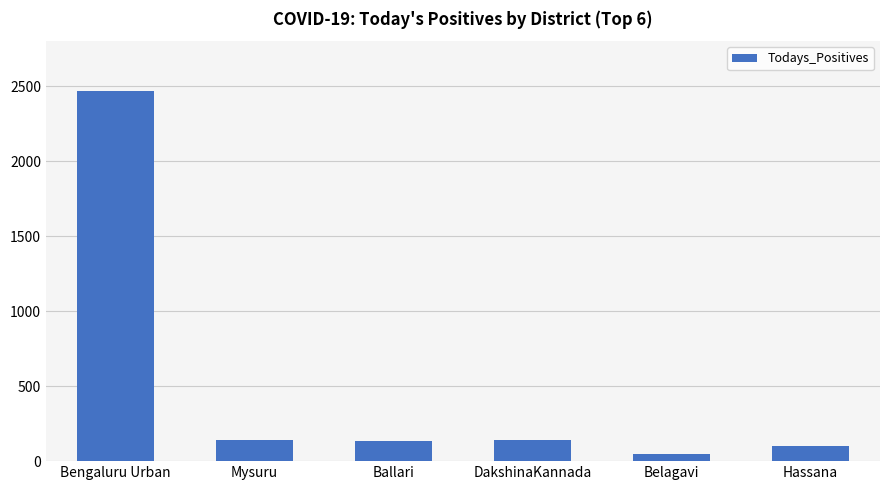

Does the chart contain stacked bars?

No